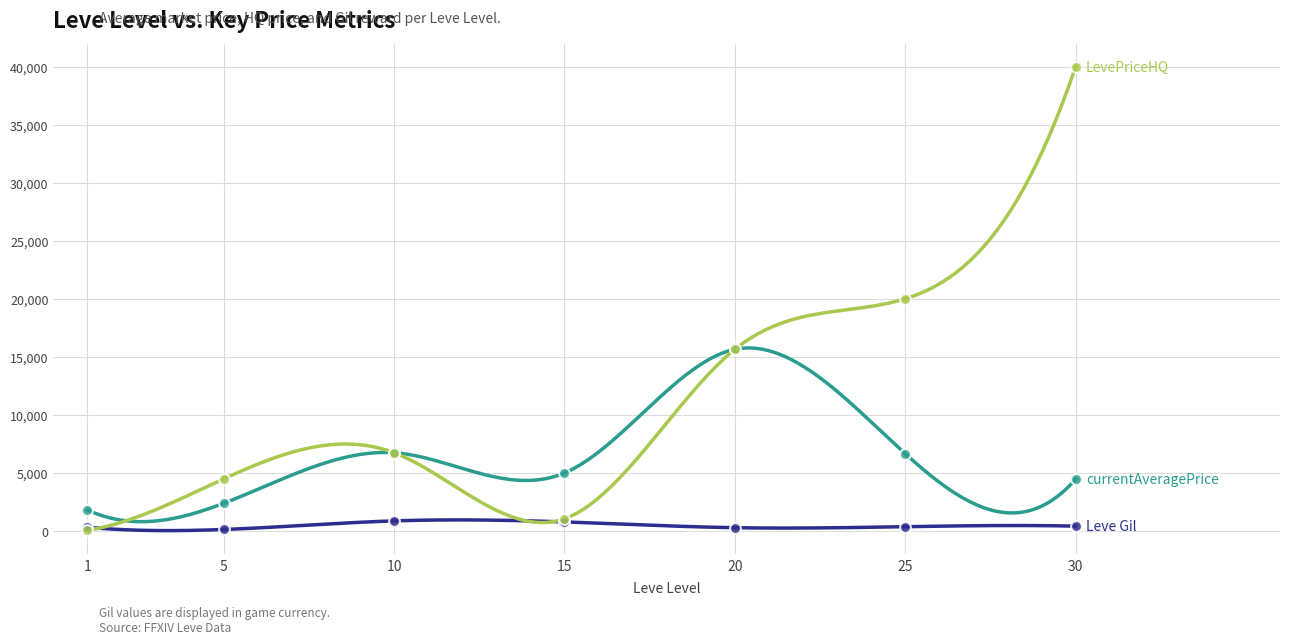

What is the total value across all series at 10?

14380